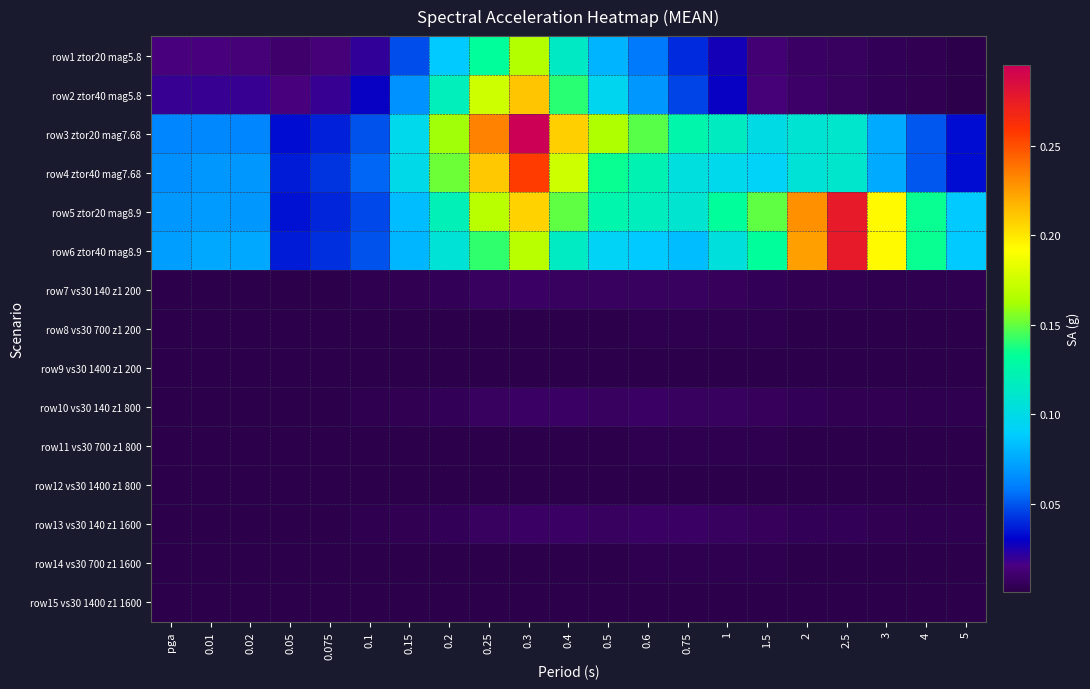

What is the spread (max minus min) of values at 1?

0.1